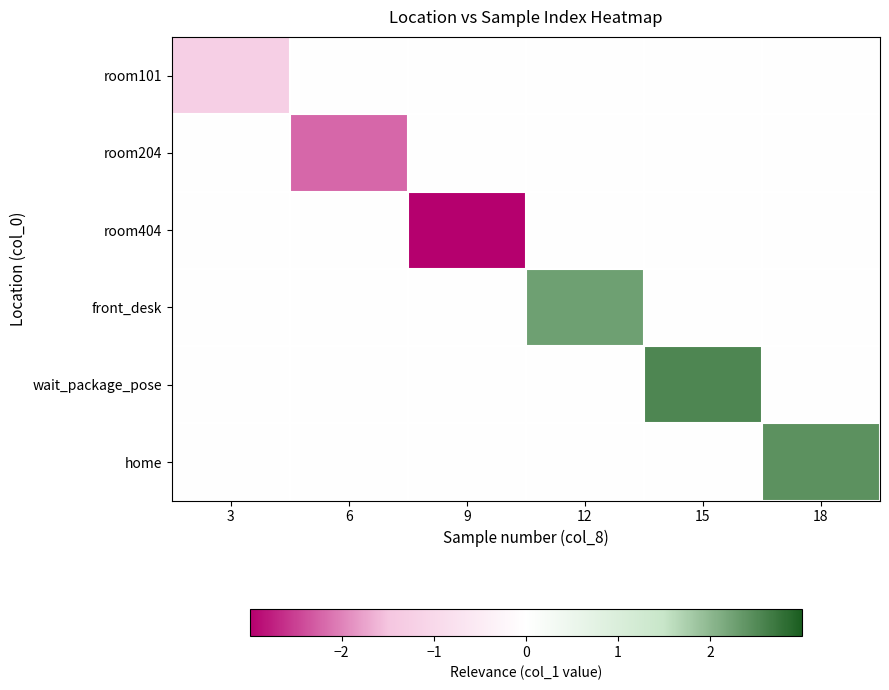

Reading left to right, transcribe all the data shown in this chart.

room101: 3=-1.2	6=0.0	9=0.0	12=0.0	15=0.0	18=0.0
room204: 3=0.0	6=-2.2	9=0.0	12=0.0	15=0.0	18=0.0
room404: 3=0.0	6=0.0	9=-3.0	12=0.0	15=0.0	18=0.0
front_desk: 3=0.0	6=0.0	9=0.0	12=2.3	15=0.0	18=0.0
wait_package_pose: 3=0.0	6=0.0	9=0.0	12=0.0	15=2.5	18=0.0
home: 3=0.0	6=0.0	9=0.0	12=0.0	15=0.0	18=2.4